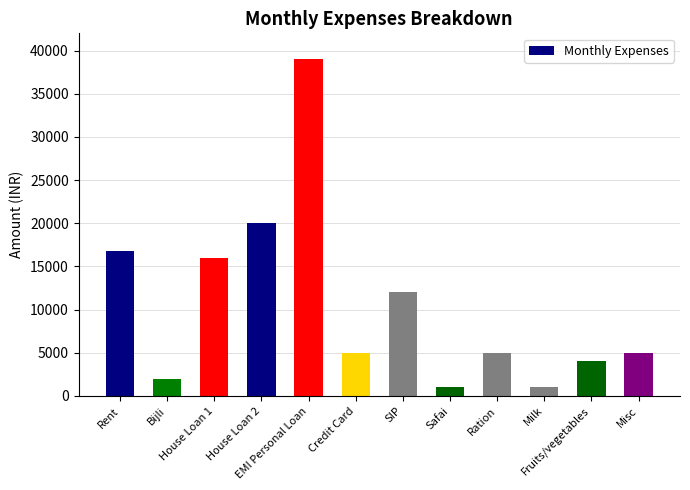

Which label corresponds to the largest value in the chart?

EMI Personal Loan